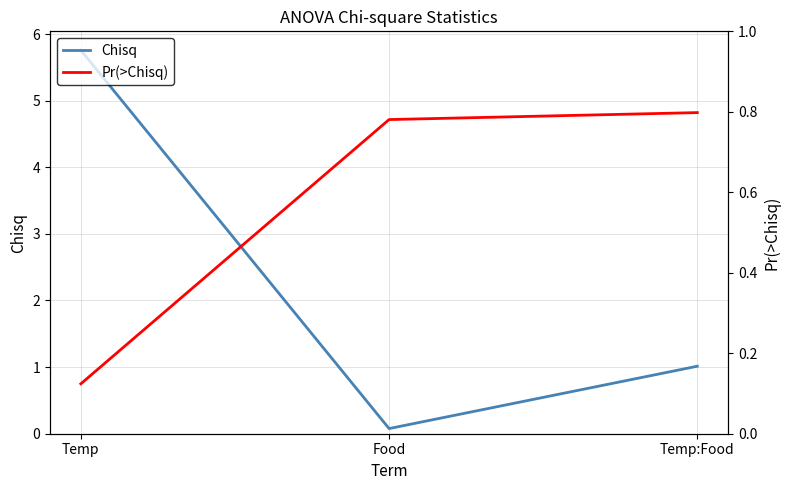

Reading right to left, list all the values displayed in this chart.

Chisq: 1.0	0.1	5.8
Pr(>Chisq): 0.8	0.8	0.1